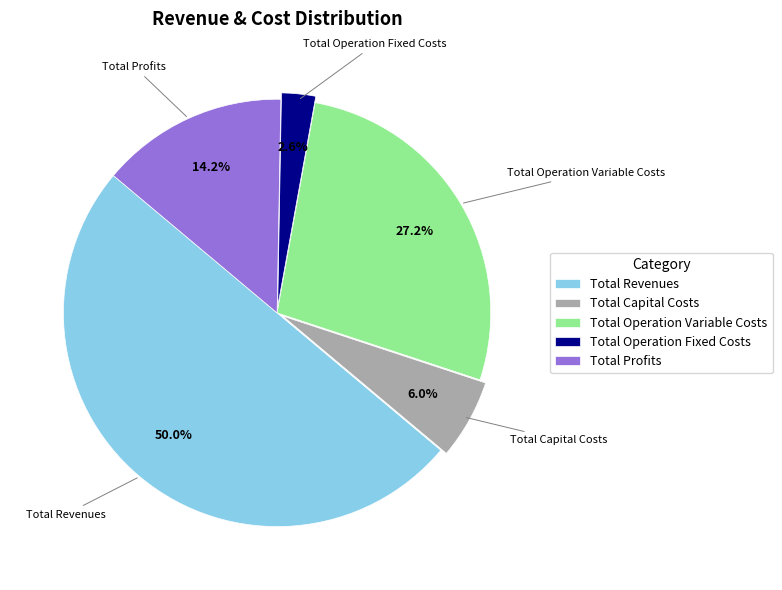

To the nearest percent, what percentage of the pie is Total Profits?

14%